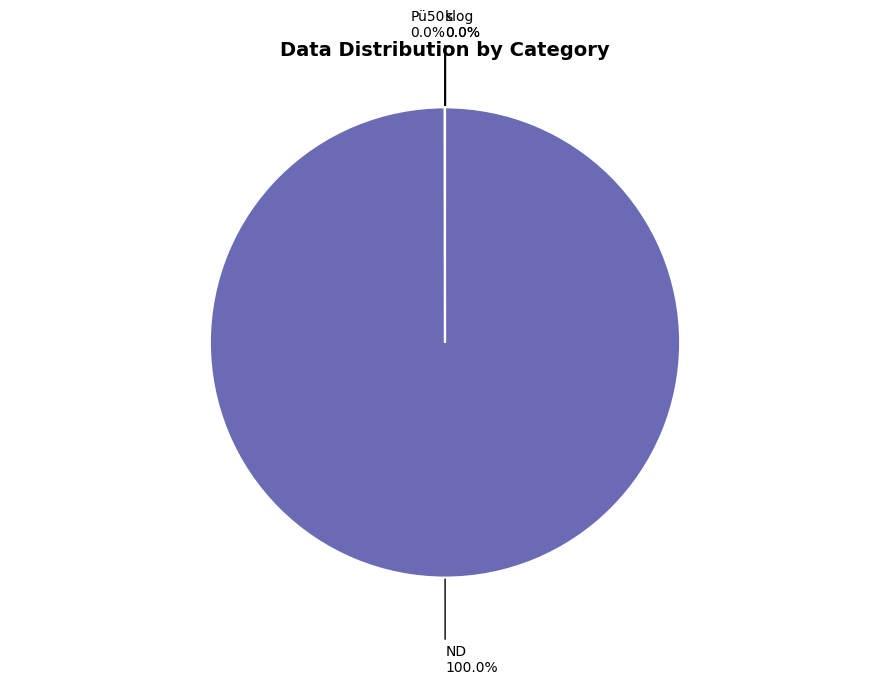

Which category has the biggest portion of the pie?

ND